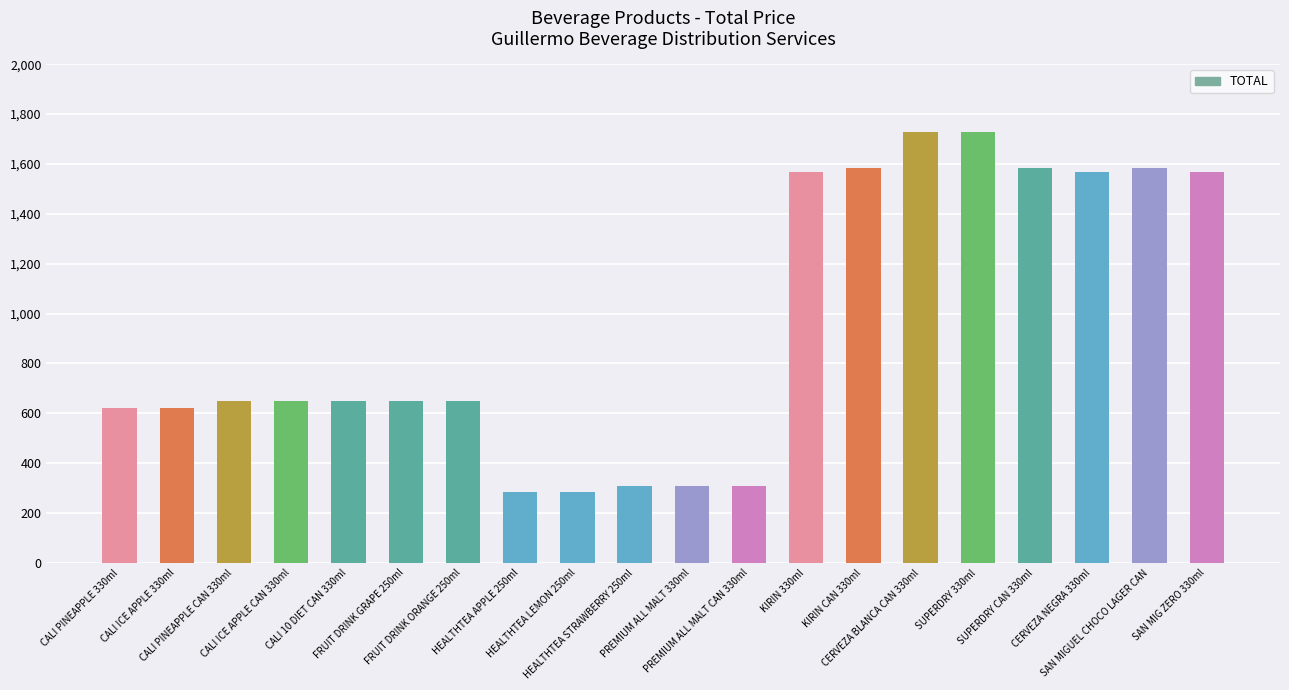

How many categories are shown in the chart?

20